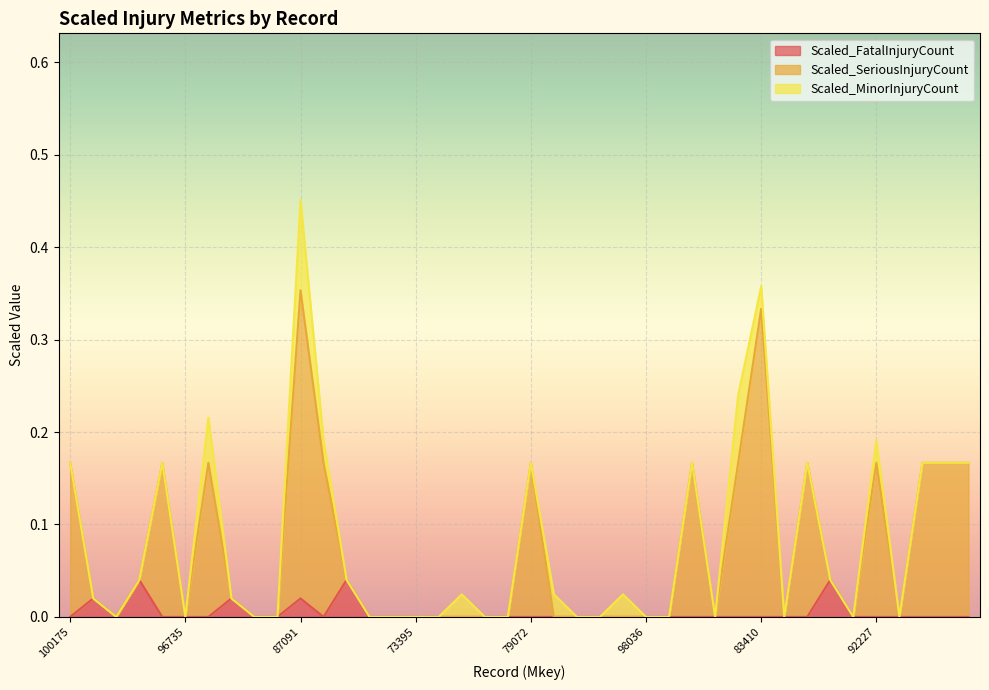

At which category is the sum across all series the highest?

87091